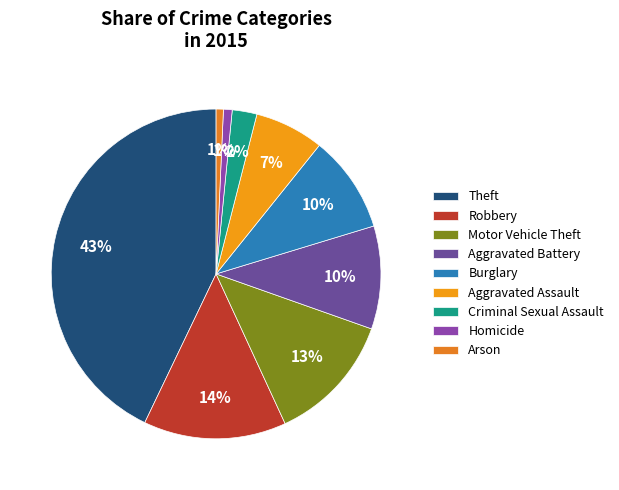

Is it true that Theft is 43% of the pie?

True